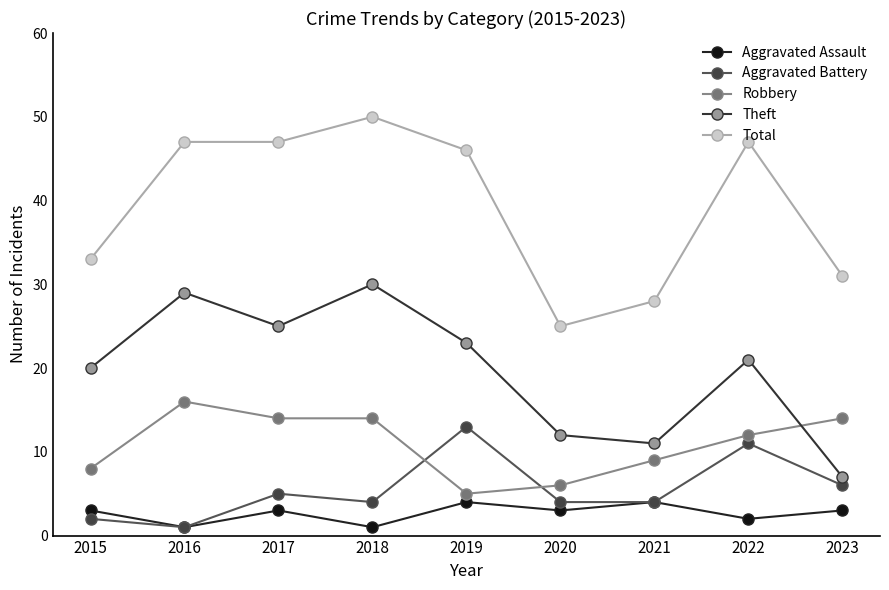

What is the total value across all series at 2023?

61